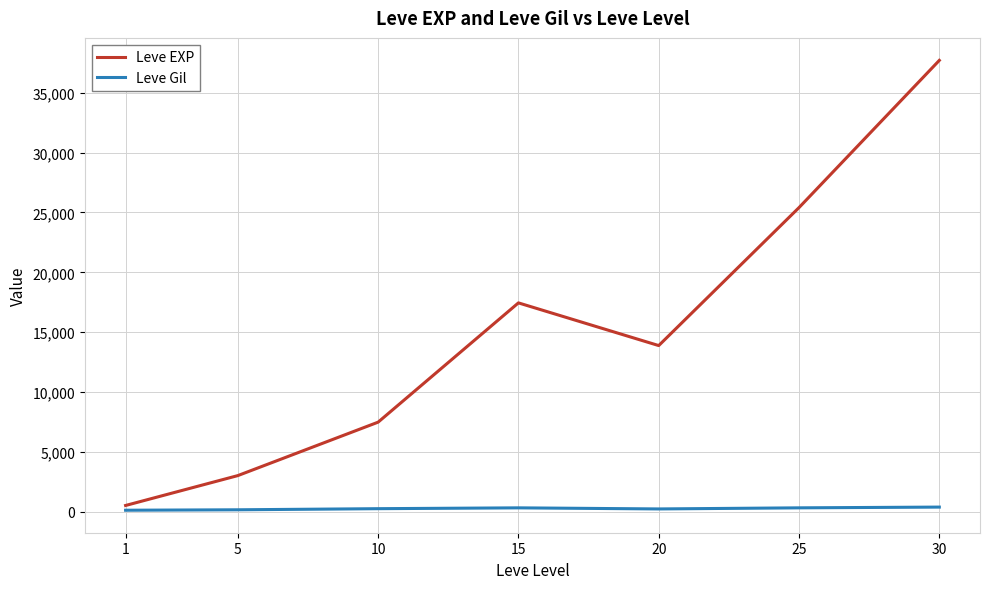

How many lines are shown in the chart?

2